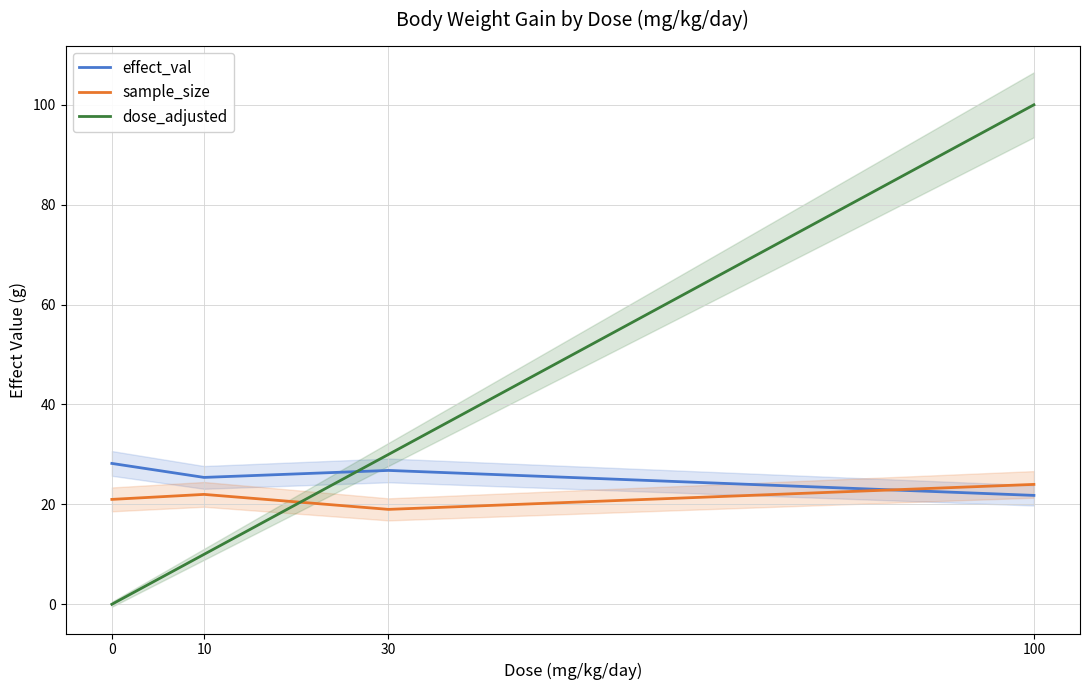

List the series in order of their peak value, lowest first.

sample_size, effect_val, dose_adjusted